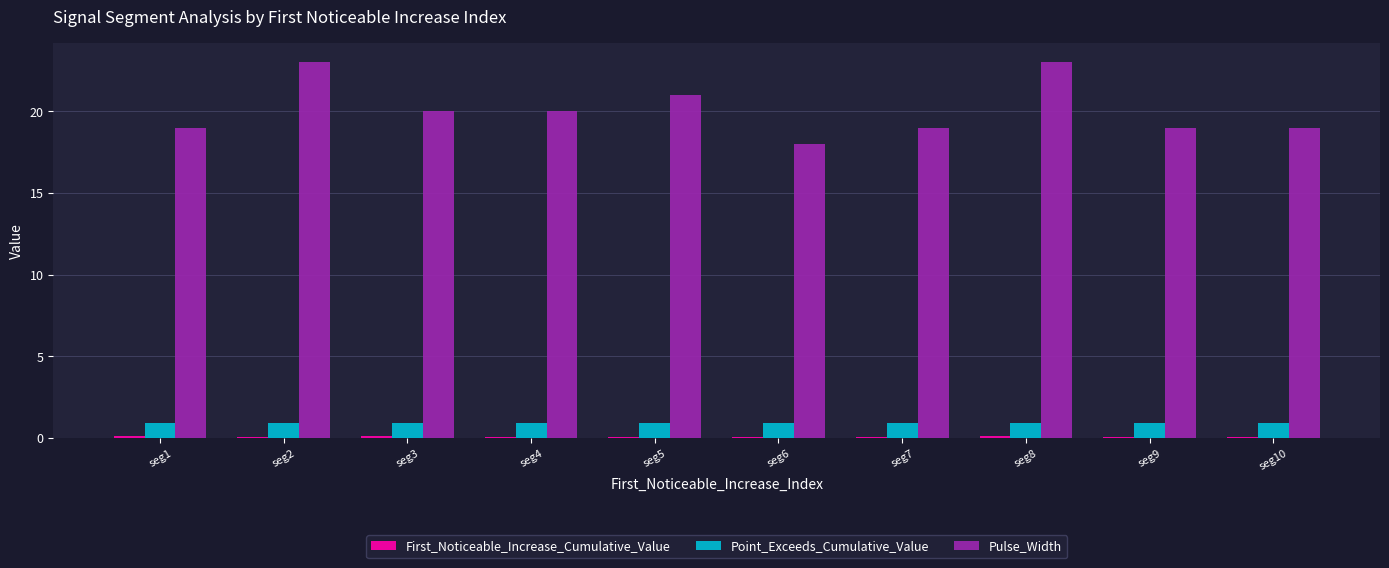

What is the sum of the Pulse_Width values at seg1 and seg10?

38.0